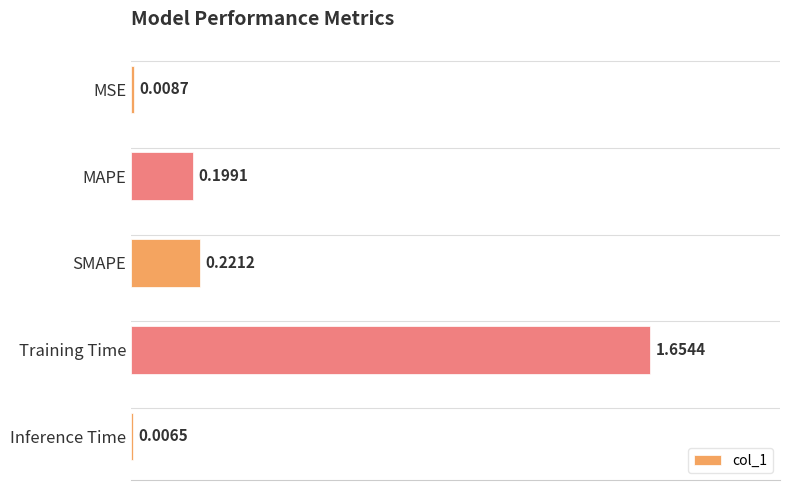

Which label corresponds to the largest value in the chart?

Training Time